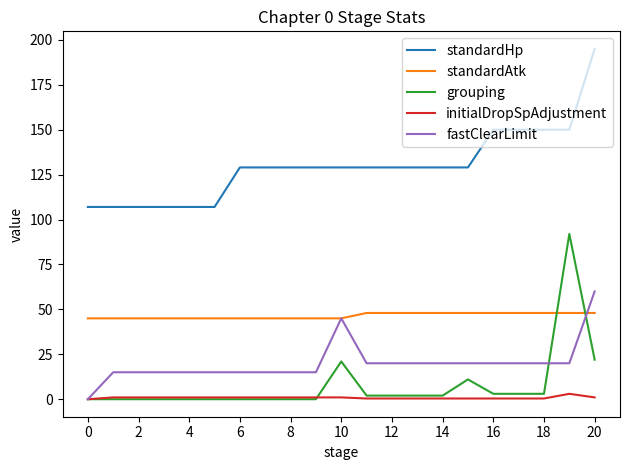

What is the lowest value of the standardHp series?

107.0